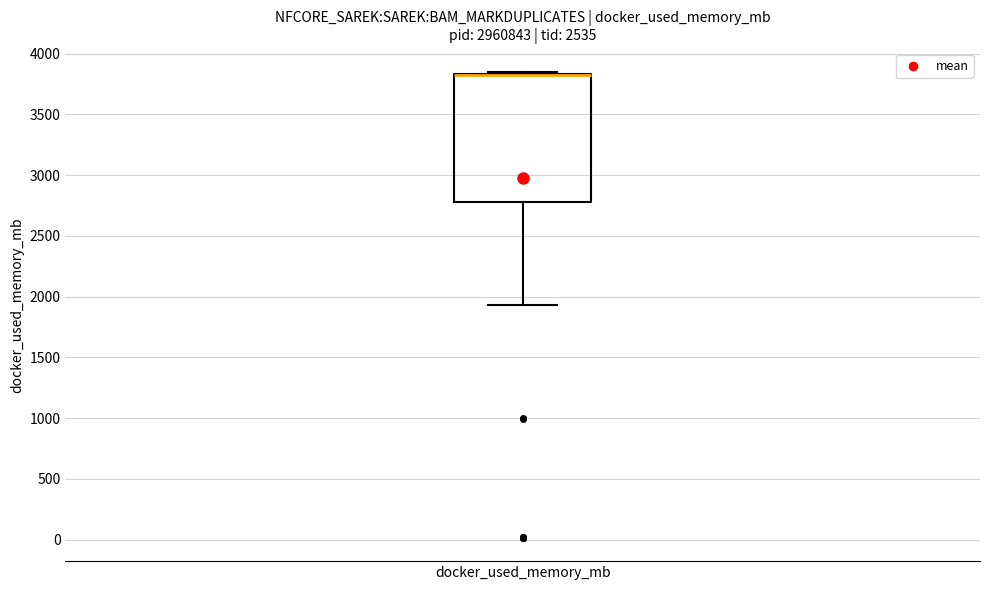

Read this box plot against the y-axis: the position of the median line, the range covered by the box, and the ends of both whiskers. The values are not printed on the chart, so give them approximately, as read against the axis.

median 3800 (drawn on the box's upper edge), box 2800 to 3850, whiskers 1950 to 3850 (just above the box's upper edge)